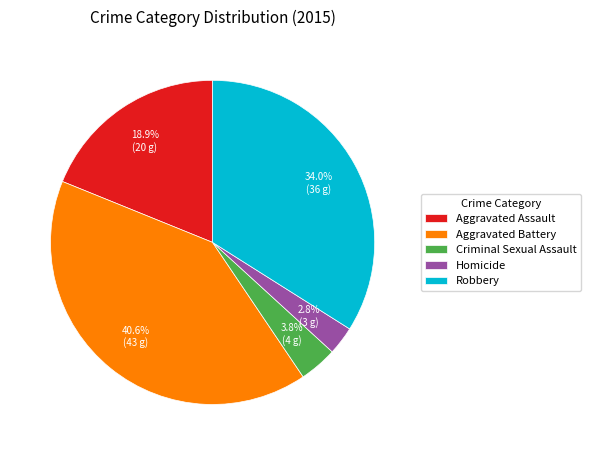

Between Robbery and Homicide, which is larger?

Robbery